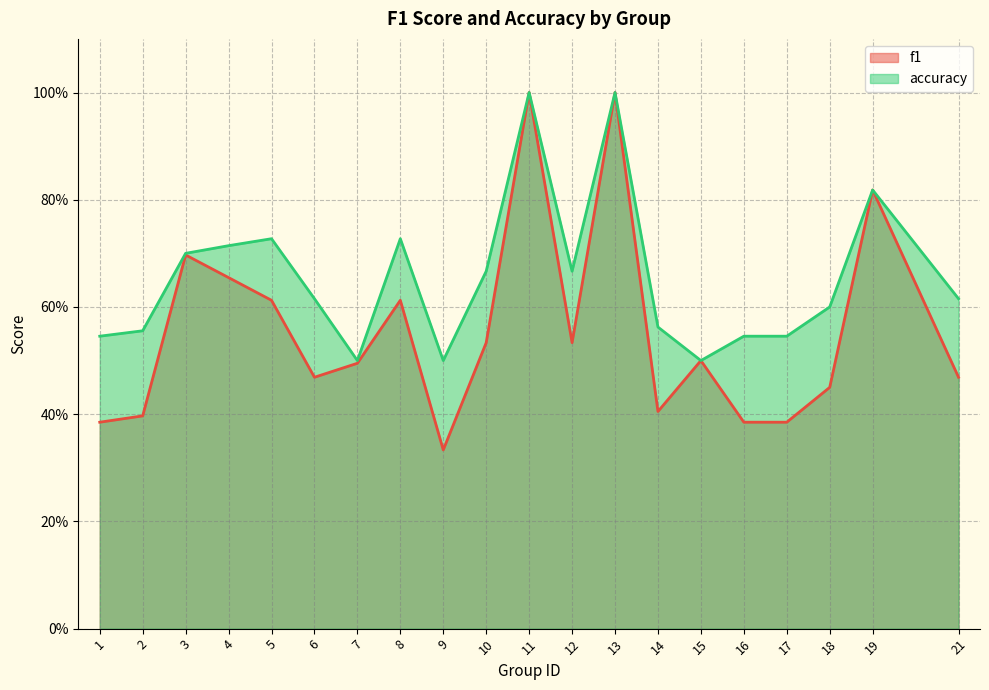

In accuracy, how many points are higher than both neighbors (excluding endpoints)?

5